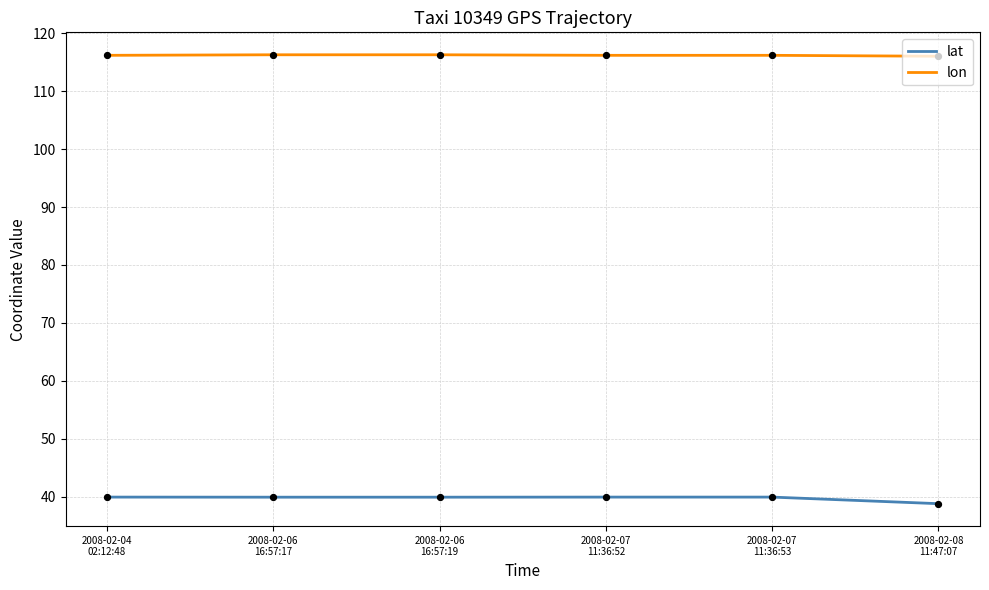

What is the smallest value displayed?

38.8